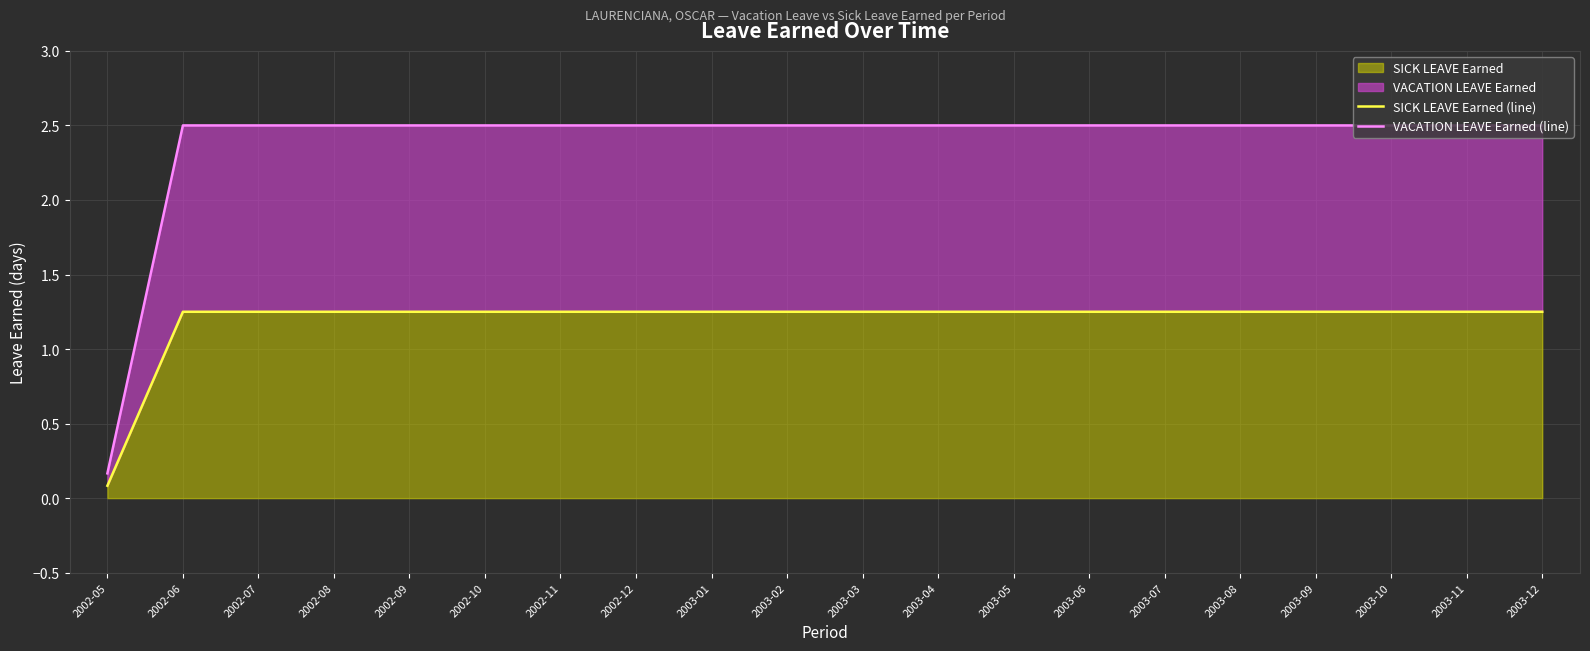

Which series has the largest total across all categories?

VACATION LEAVE Earned (line)